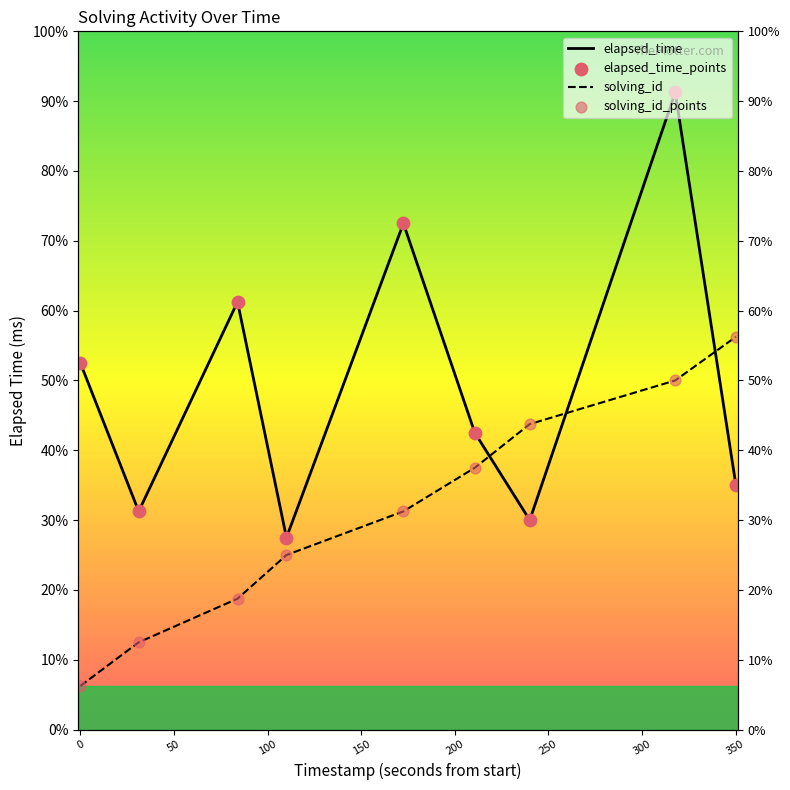

Is the value of solving_id_points at 350 greater than the value of elapsed_time_points at 350?

Yes